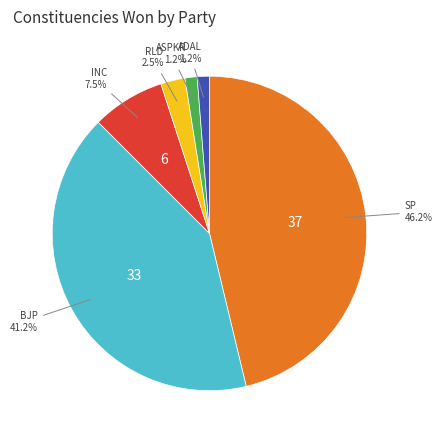

Is there a majority slice in this chart?

No